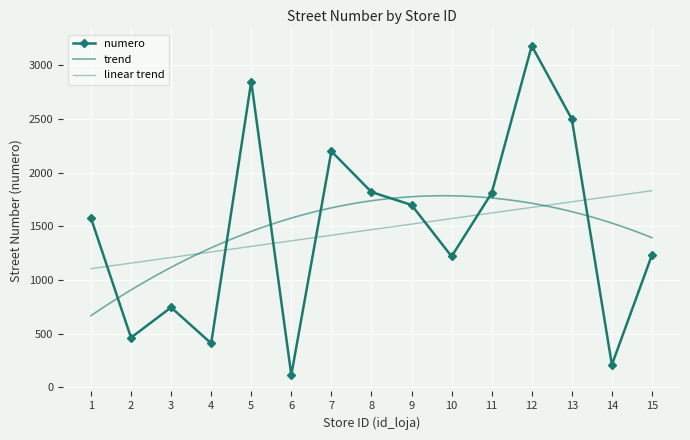

Reading left to right, transcribe all the data shown in this chart.

1578	463	745	410	2850	115	2200	1820	1700	1220	1811	3183	2500	210	1234